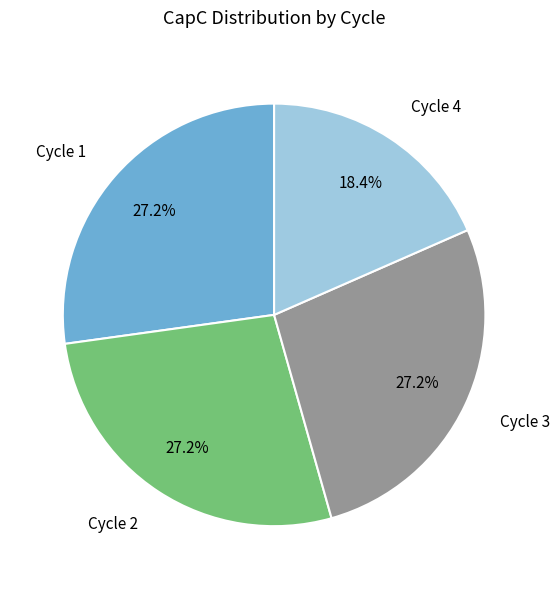

How many slices are in this pie chart?

4